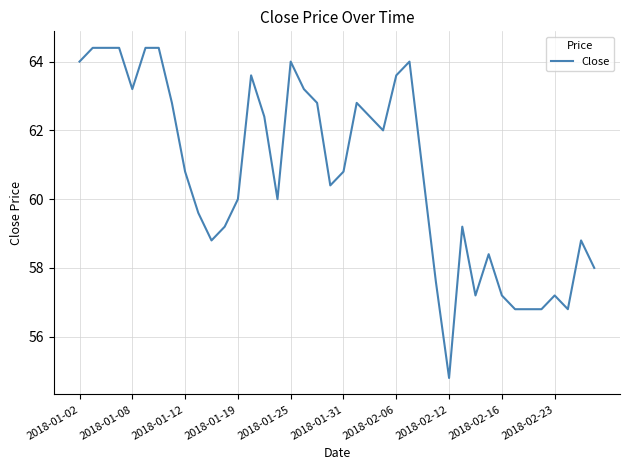

What is the difference between the maximum and minimum values?

9.6